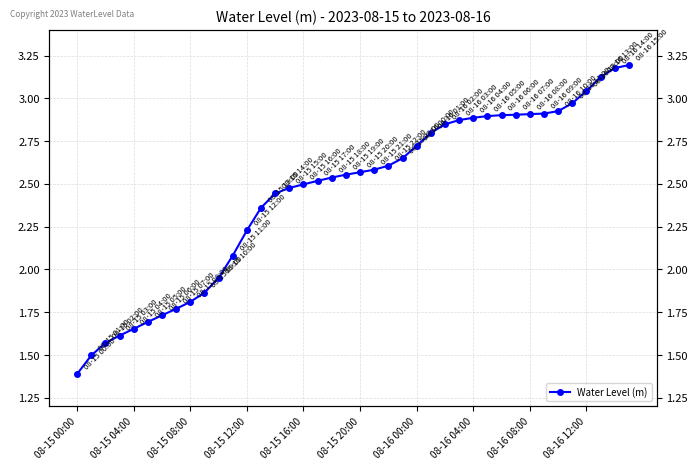

Where does the data first go above 2?

11